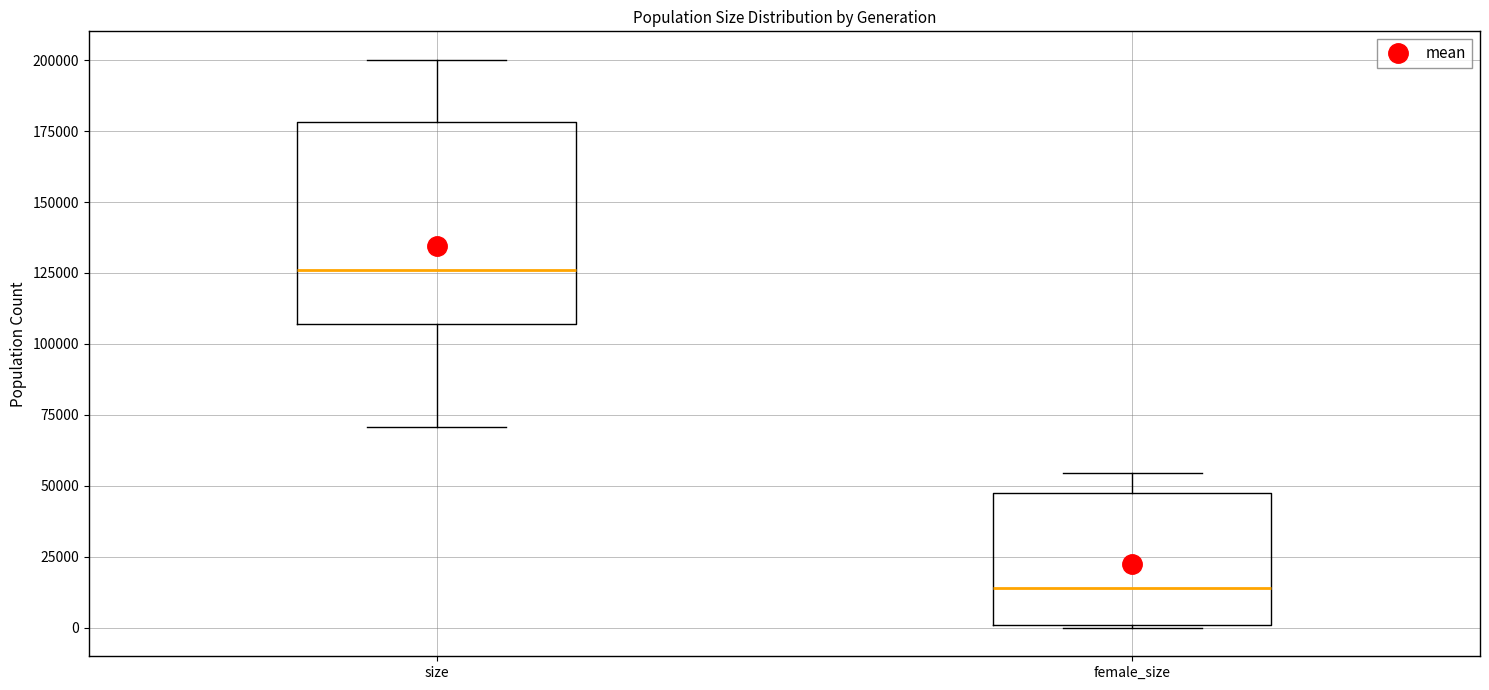

Which box's median line is the lowest?

female_size